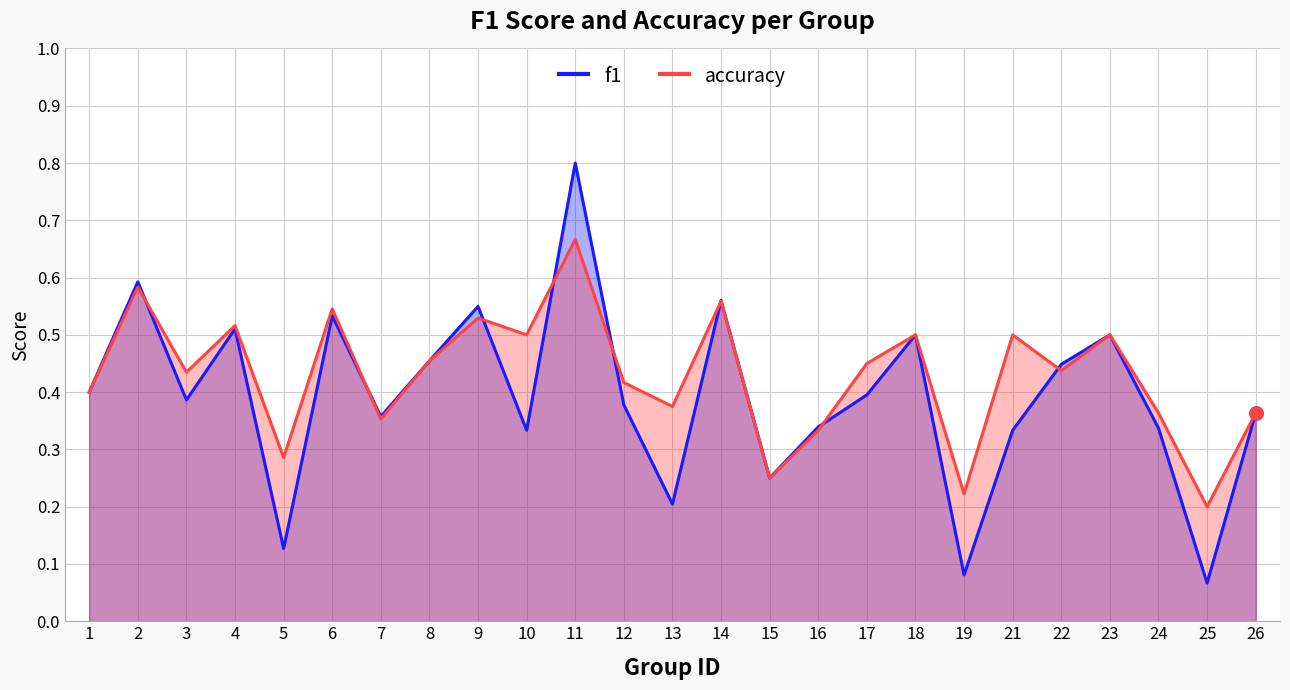

At which category is the sum across all series the highest?

11